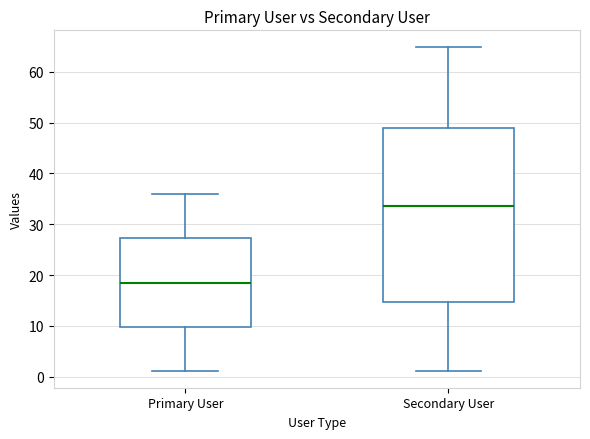

Where is the lower edge of the box for Primary User on the y-axis? The values are not printed on the chart, so give them approximately, as read against the axis.

10